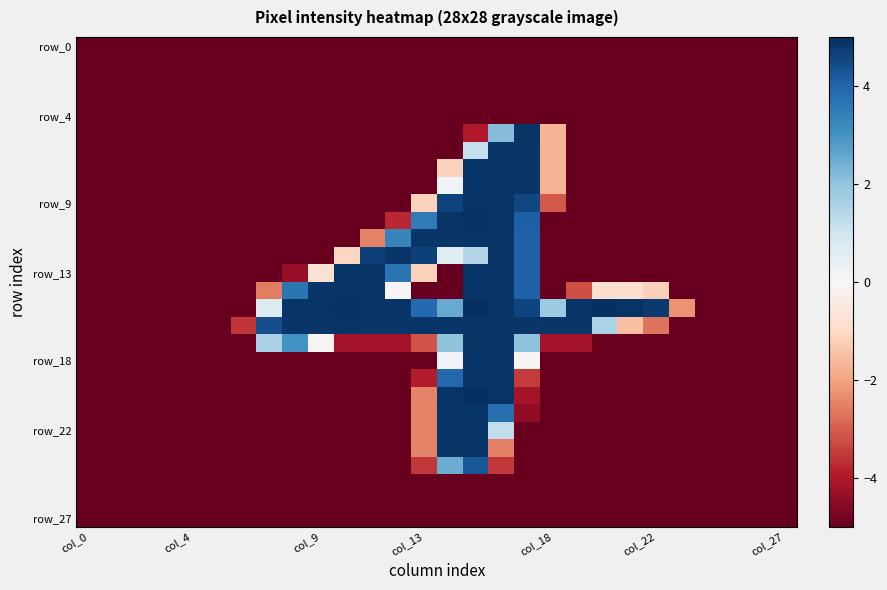

At which category is the sum across all series the highest?

15